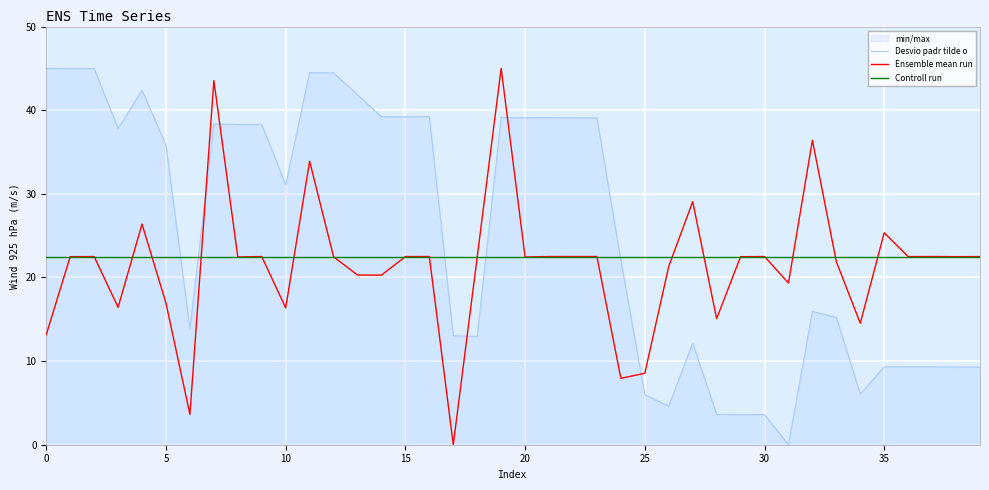

Which series ends up on top after the final intersection of Controll run and Desvio padr tilde o?

Controll run